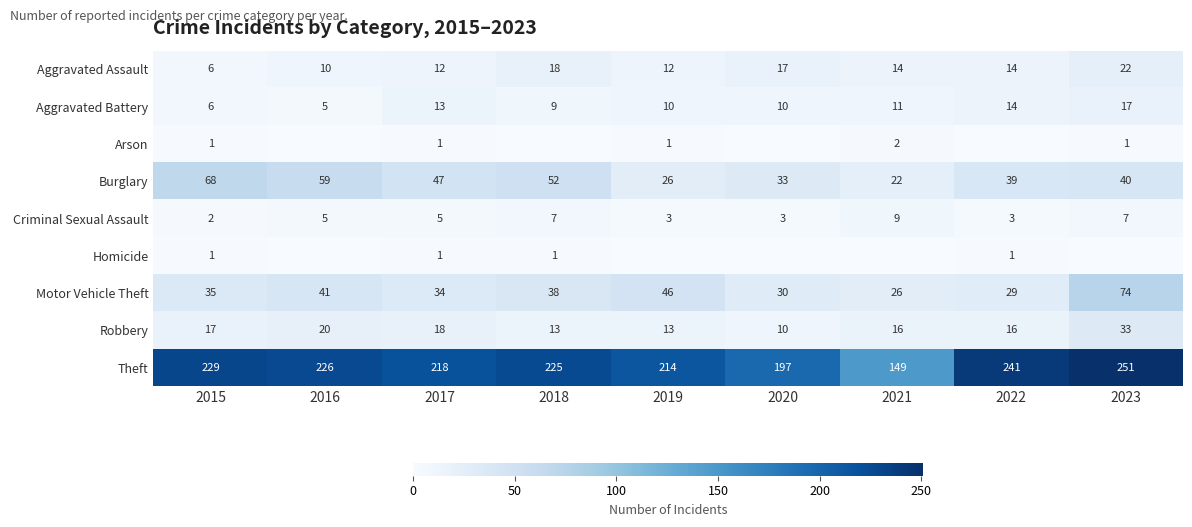

What is the highest value of the Motor Vehicle Theft series?

74